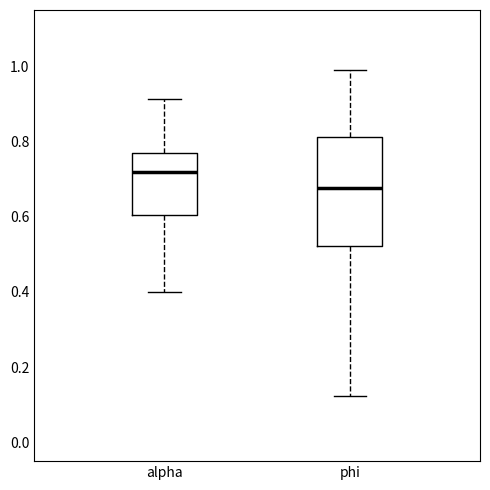

Comparing the boxes themselves (not the whiskers), which one is the tallest?

phi